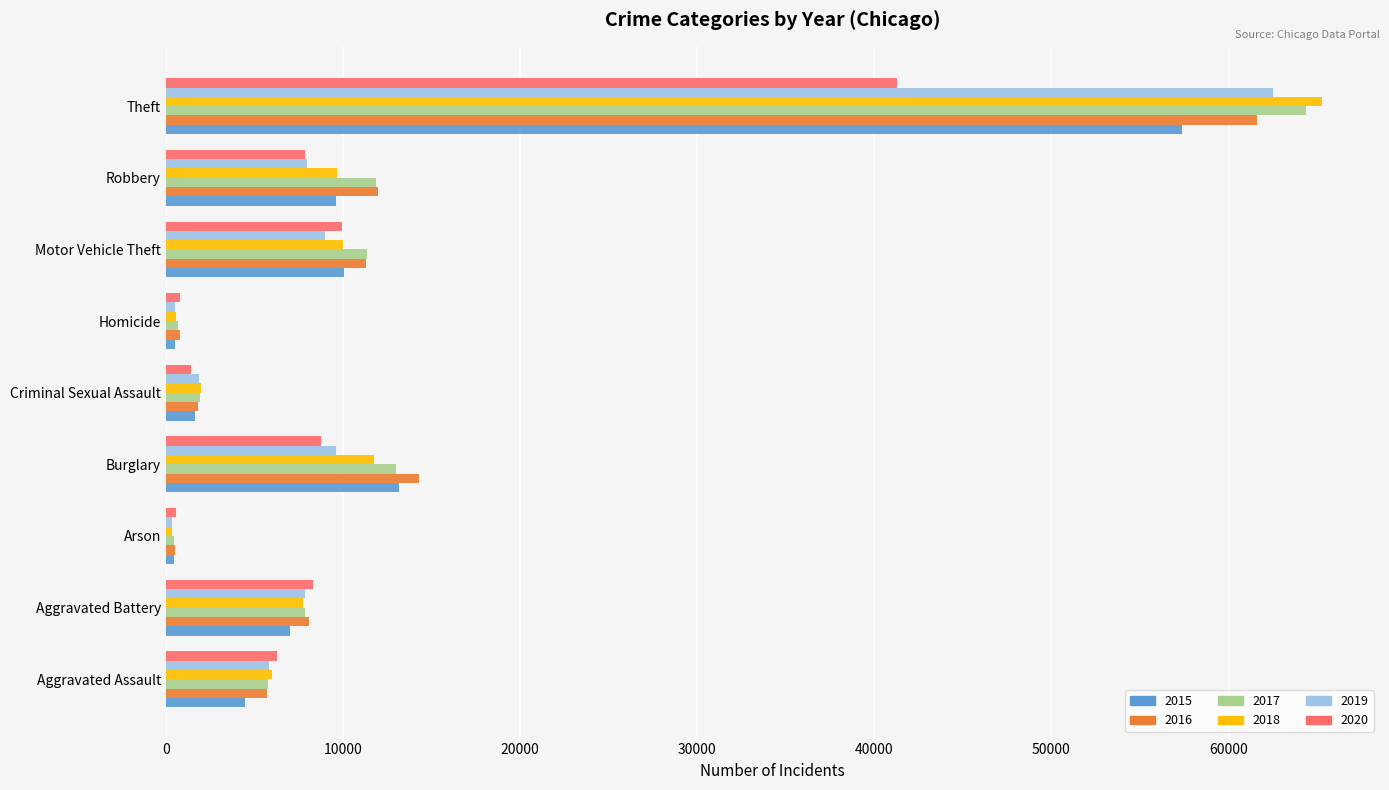

The 2016 series shows 8415 at Aggravated Assault. True or false?

False